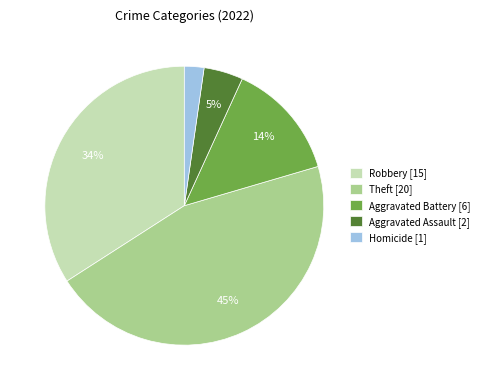

What is the largest slice in the pie chart?

Theft [20]